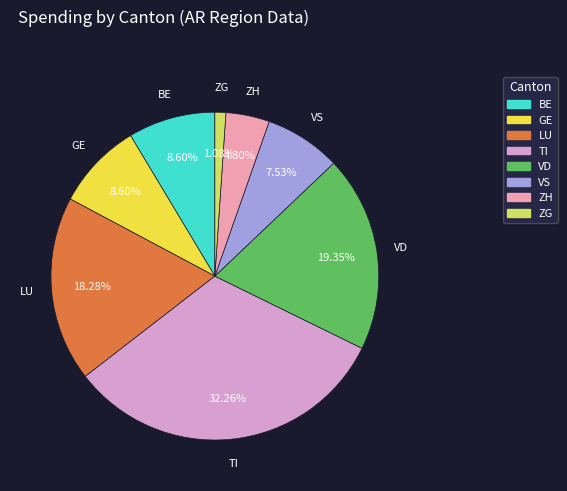

Is there any slice that represents more than half of the pie?

No